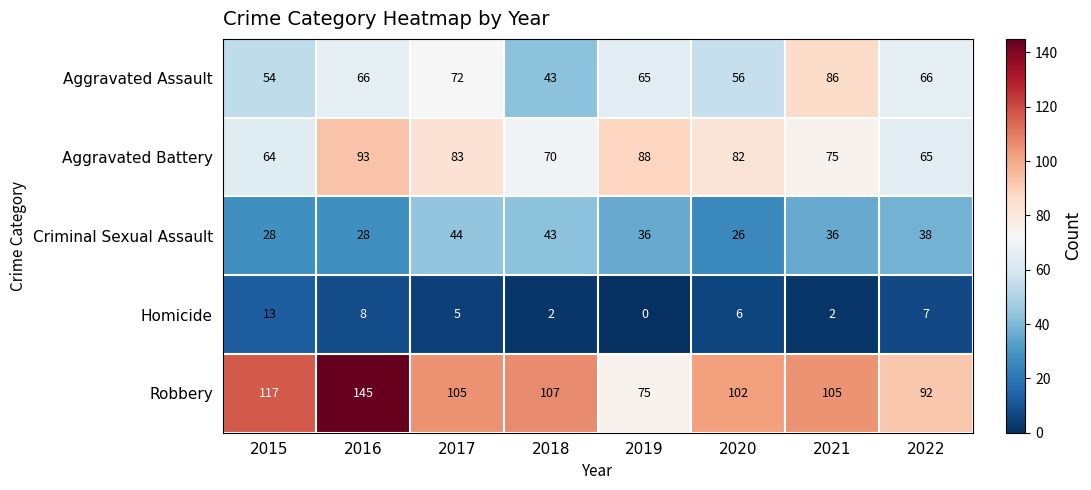

What is the total value across all series at 2016?

340